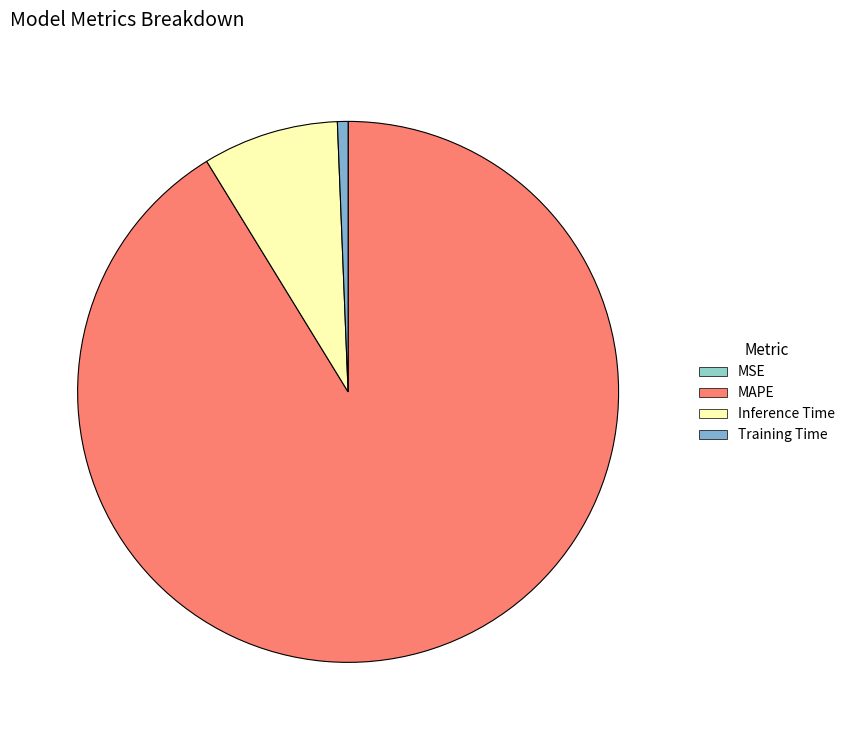

How much of the chart is everything except Inference Time?

91.9%